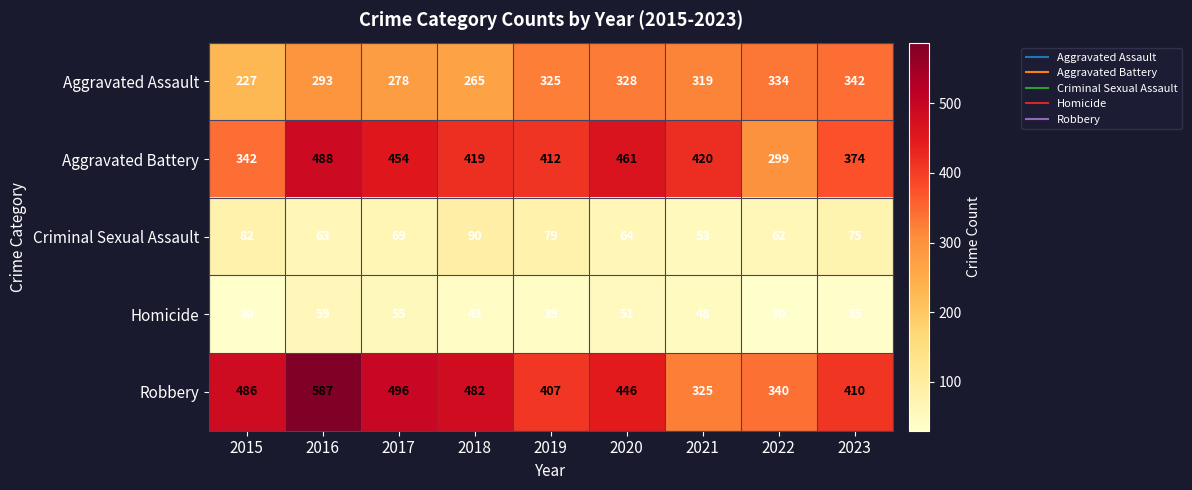

At which category is the sum across all series the highest?

2016